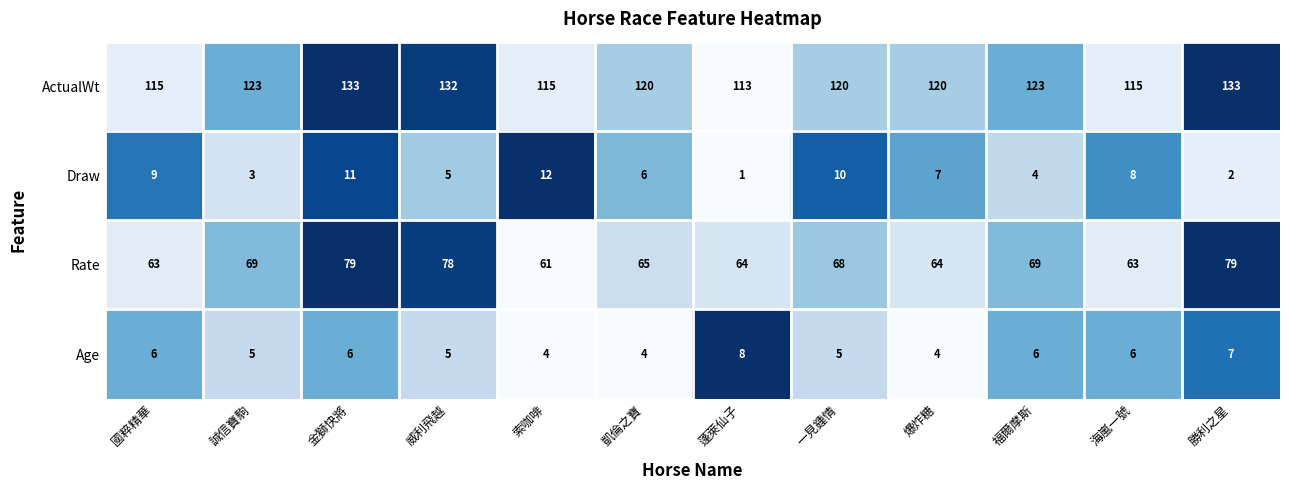

What is the greatest value displayed?

133